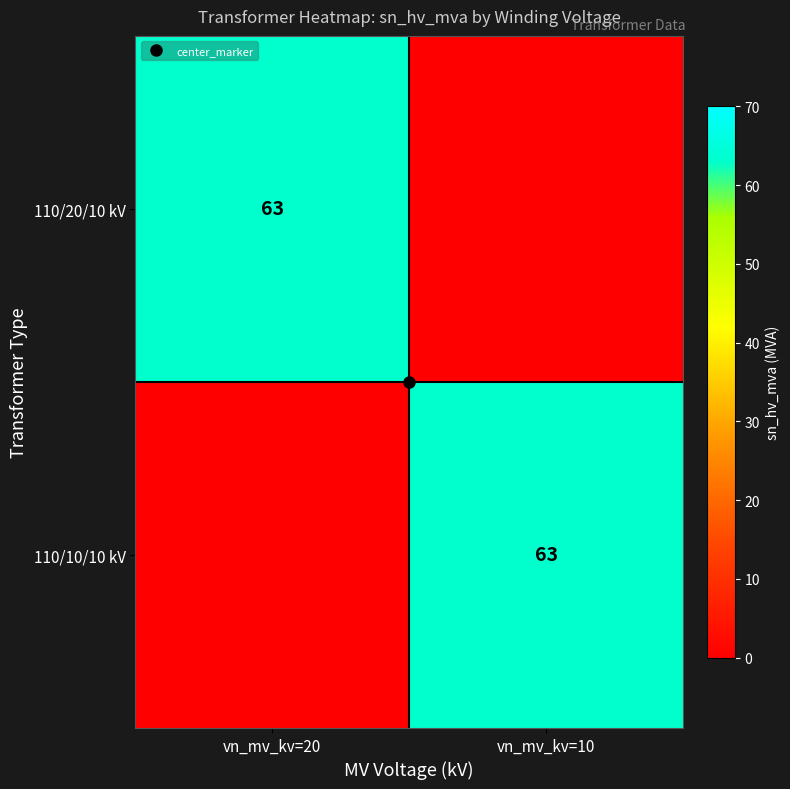

The value of 110/10/10 kV at vn_mv_kv=20 is -36. True or false?

False